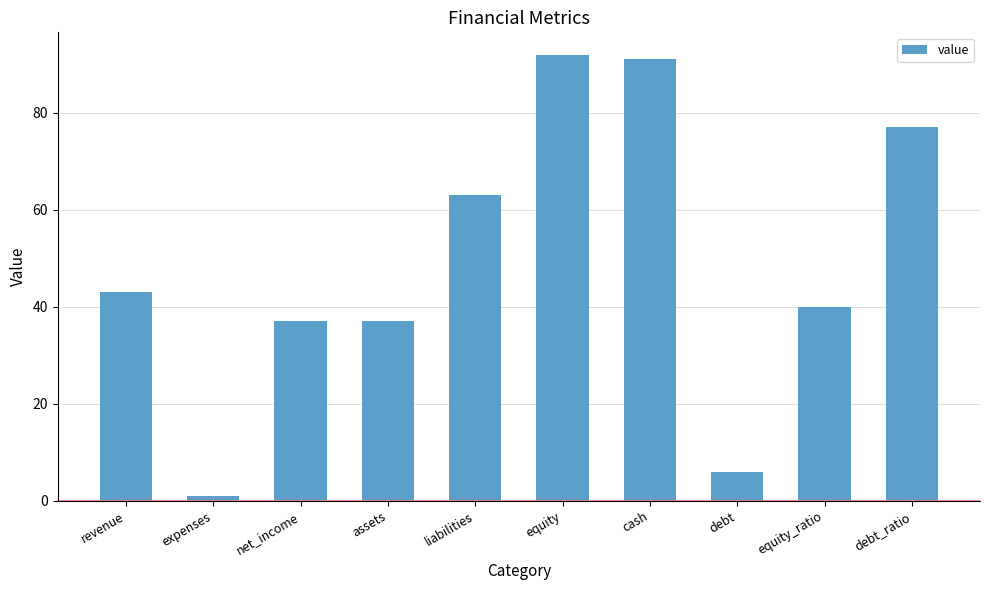

How many categories are shown in the chart?

10